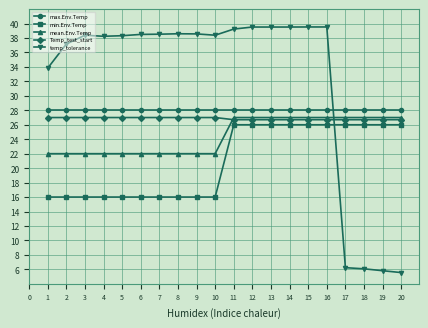

What value does the min.Env.Temp series have at 6?

16.0